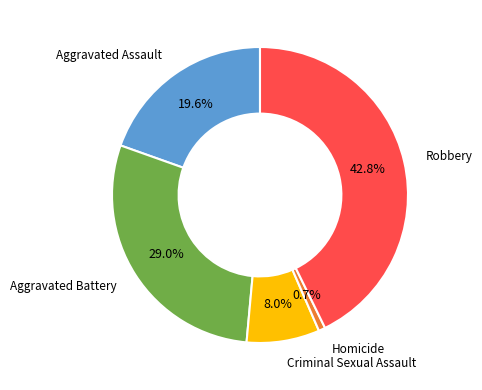

Is there any slice that represents more than half of the pie?

No